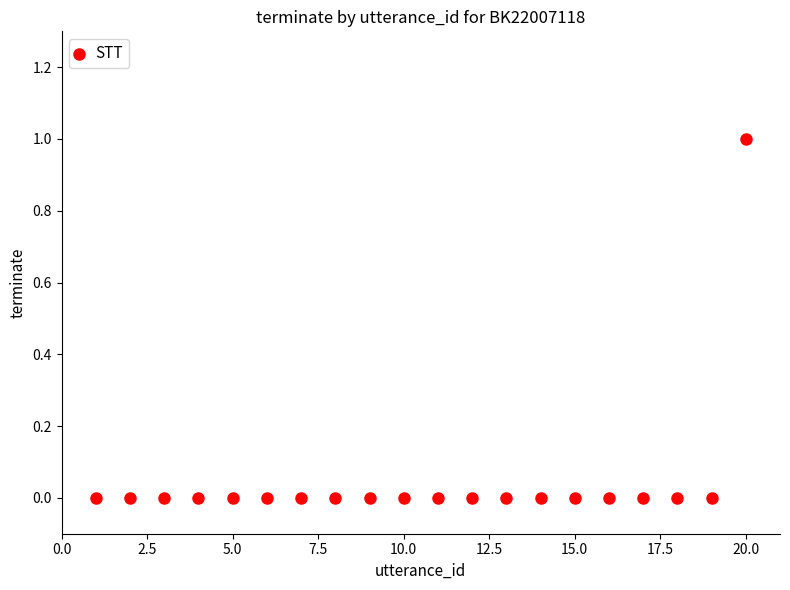

What is the range of X values (max minus min)?

19